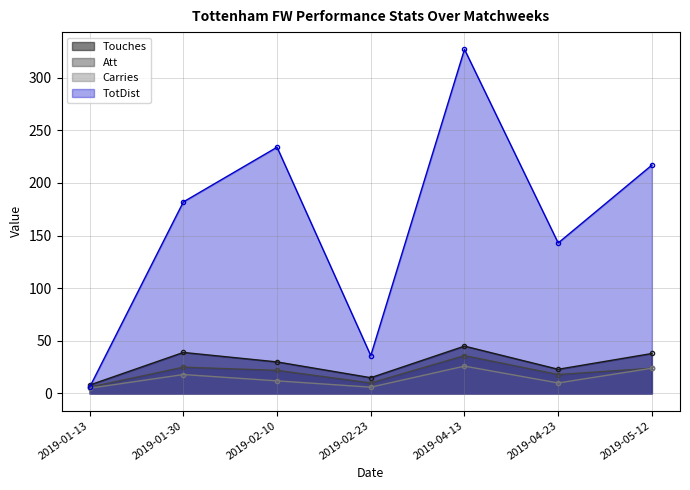

At how many categories does at least one series exceed 185?

3